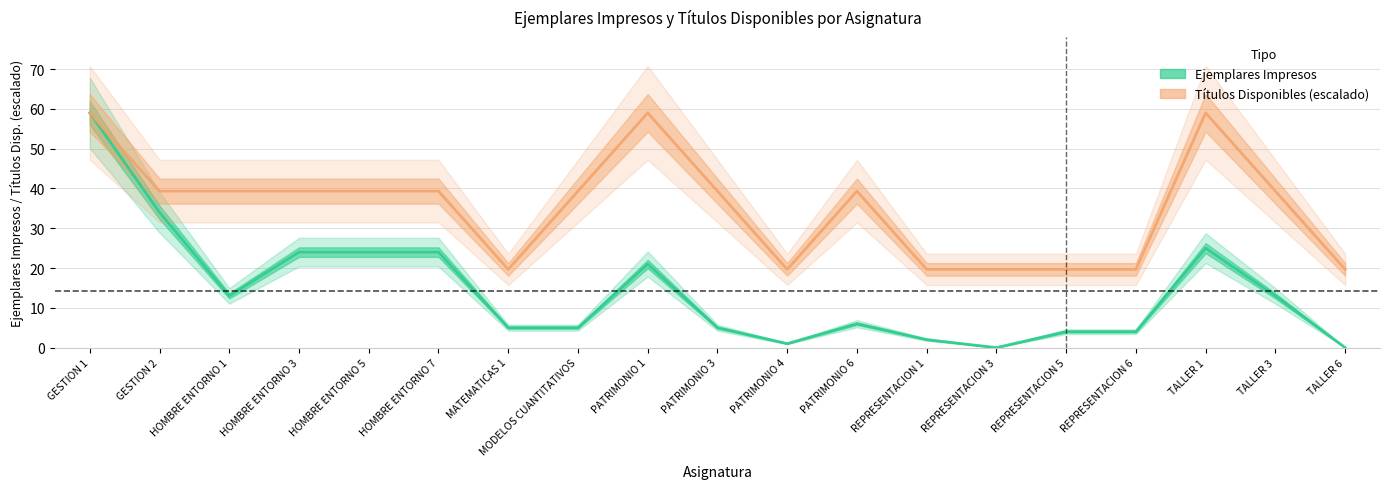

The value of Ejemplares Impresos at HOMBRE ENTORNO 7 is 15.5. True or false?

False